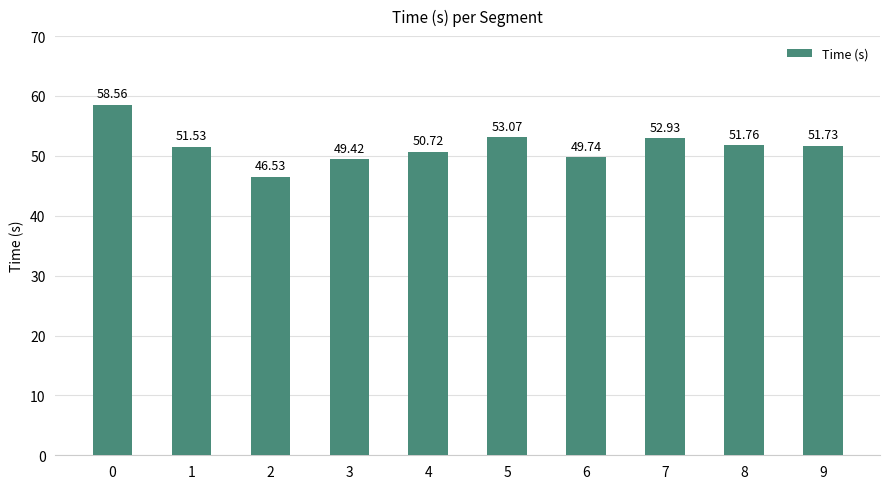

List the labels in order of value, largest first.

0, 5, 7, 8, 9, 1, 4, 6, 3, 2